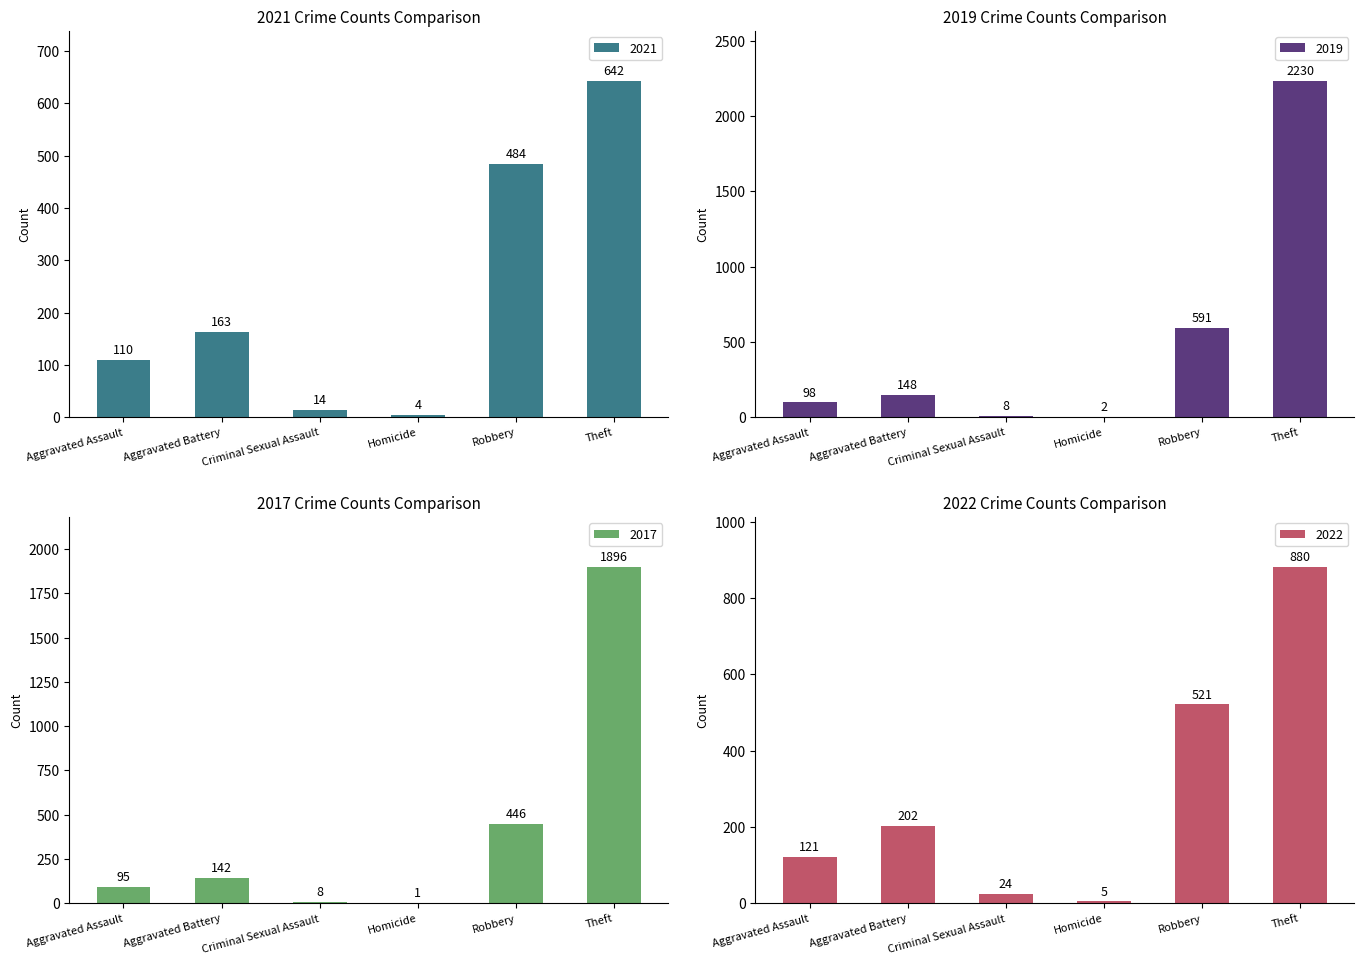

The 2017 series shows 180 at Robbery. True or false?

False